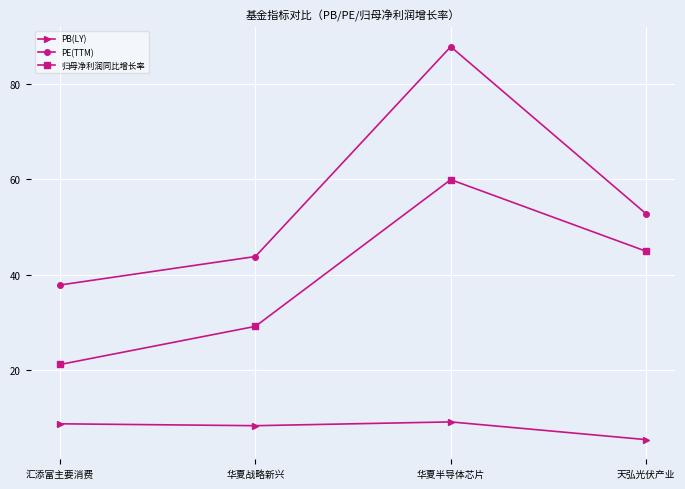

What is the minimum value shown in the chart?

5.4